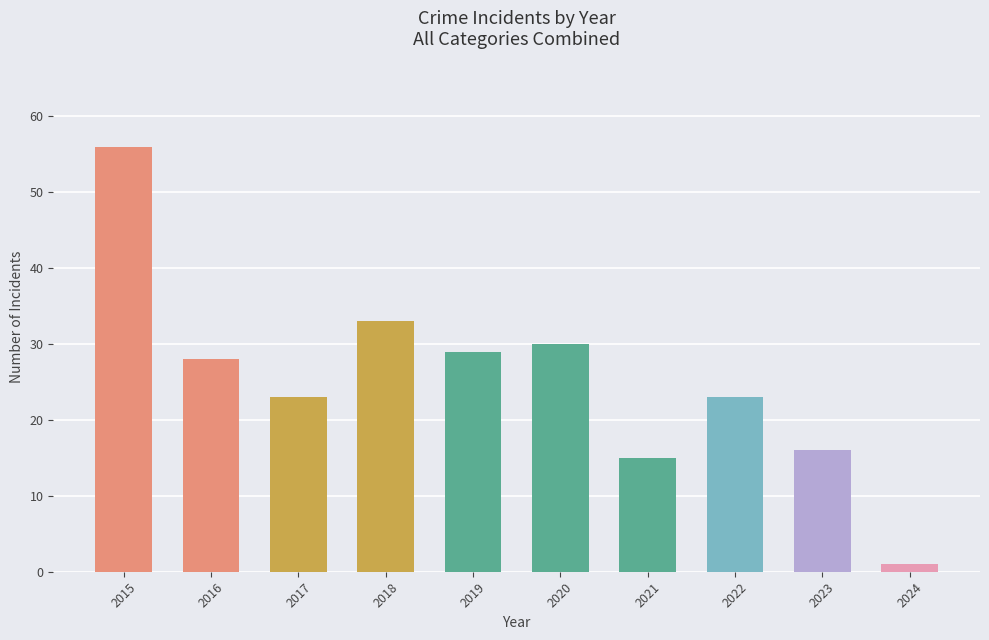

Which category has the lowest value across all series?

2024